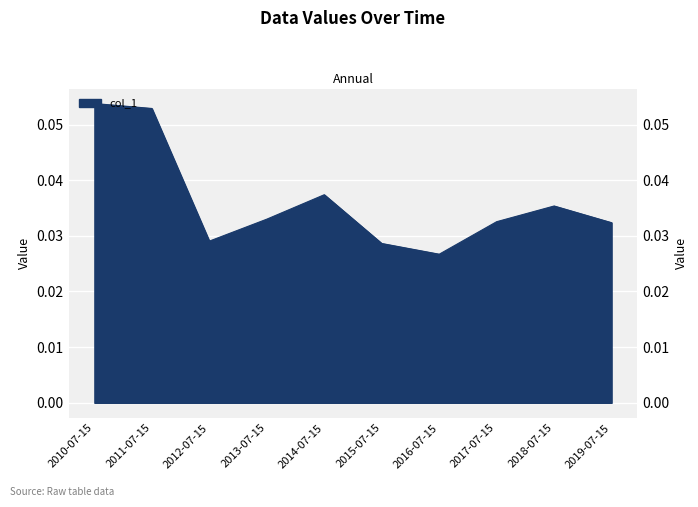

Which has a higher value, 2017-07-15 or 2018-07-15?

2018-07-15